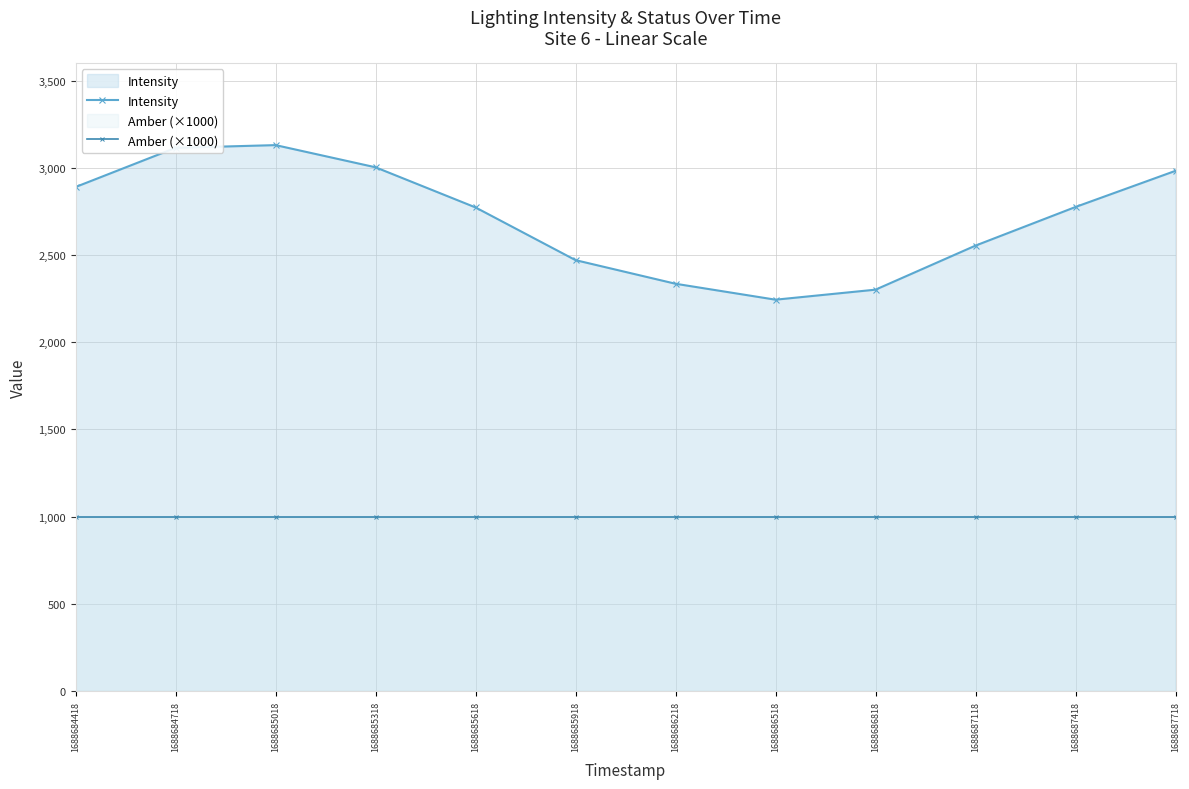

List the labels in order of Amber (×1000) value, largest first.

1688684418, 1688684718, 1688685018, 1688685318, 1688685618, 1688685918, 1688686218, 1688686518, 1688686818, 1688687118, 1688687418, 1688687718